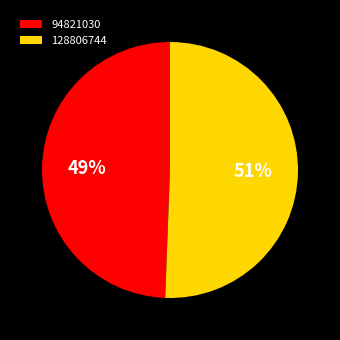

What is the largest slice in the pie chart?

128806744